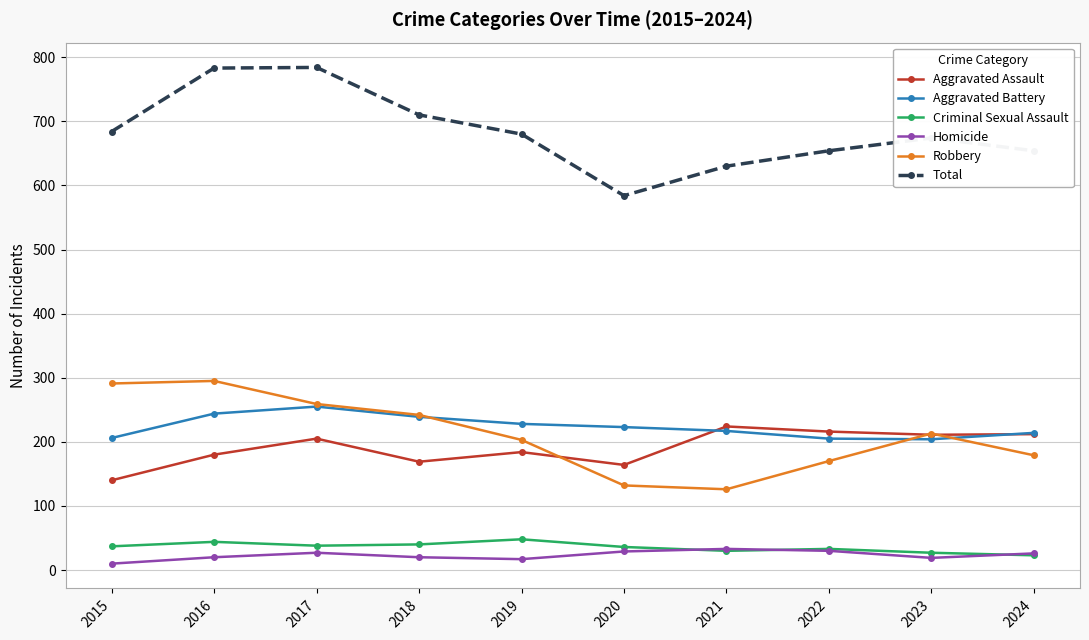

What is the difference between the Criminal Sexual Assault values at 2022 and 2024?

10